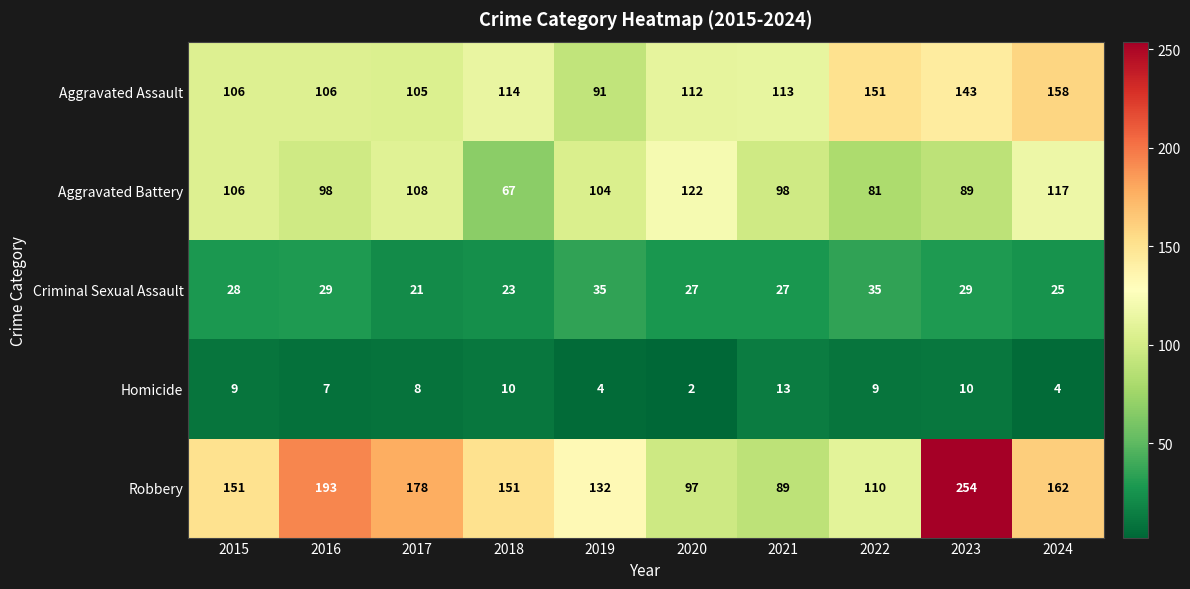

What is the difference between the highest and lowest values at 2015?

142